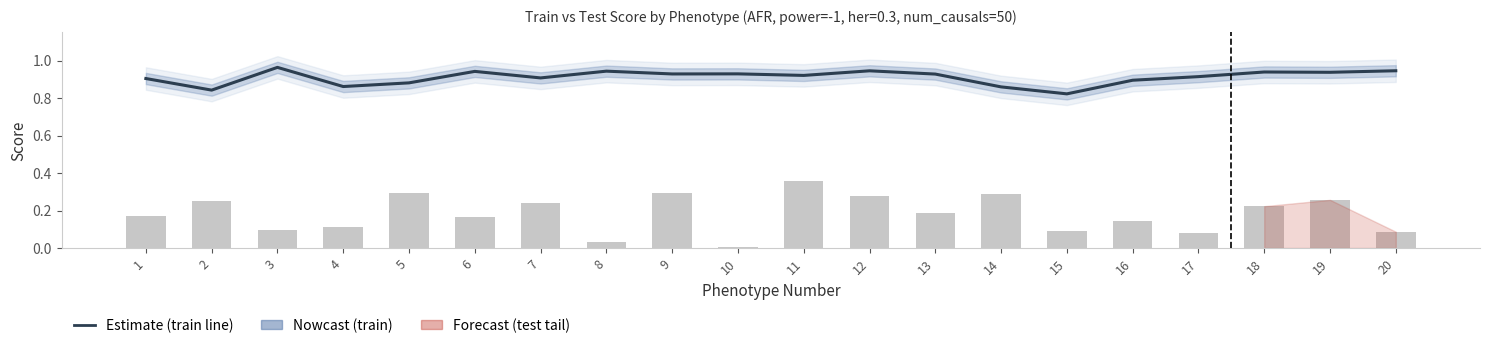

What is the sum of all train values?

18.2